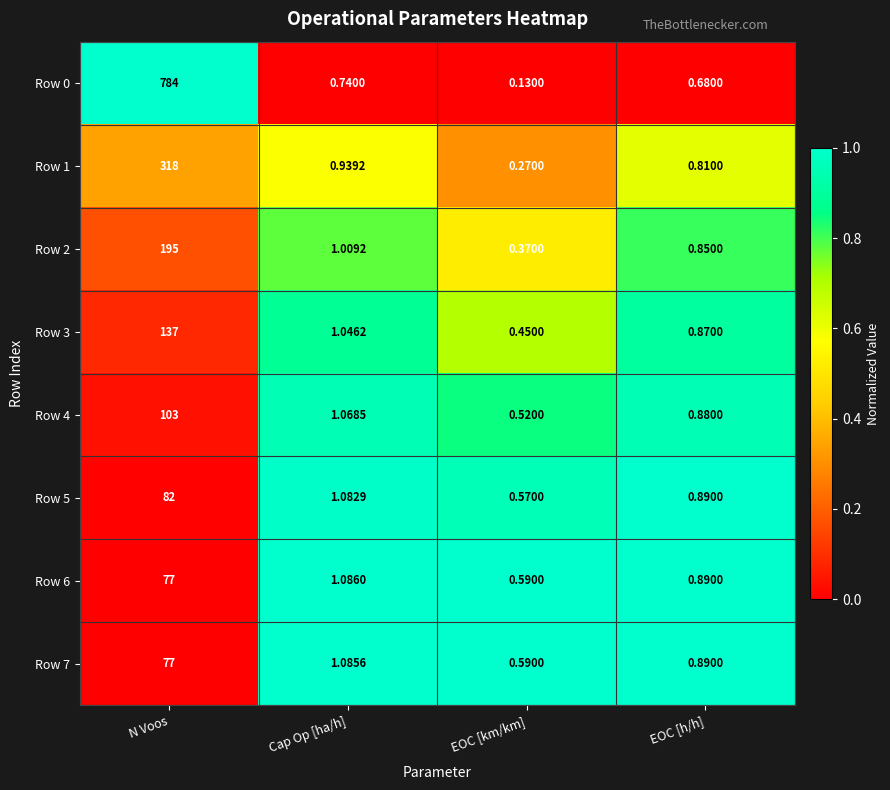

Rank the categories by Row 5 value from lowest to highest.

EOC [km/km], EOC [h/h], Cap Op [ha/h], N Voos